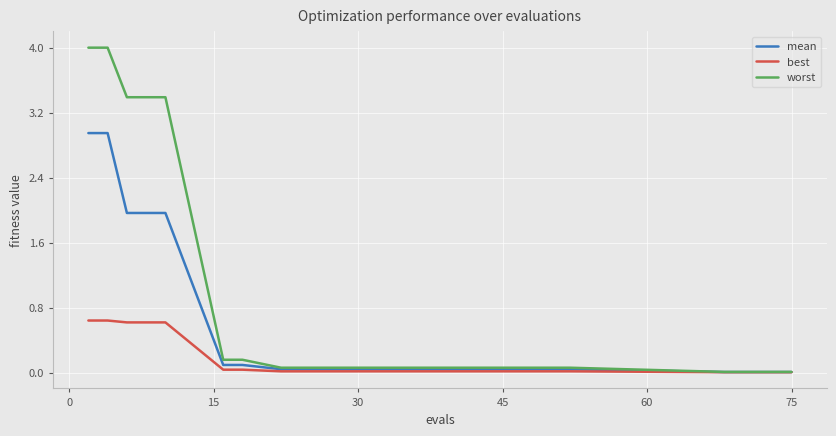

Which series has the widest spread of values?

worst